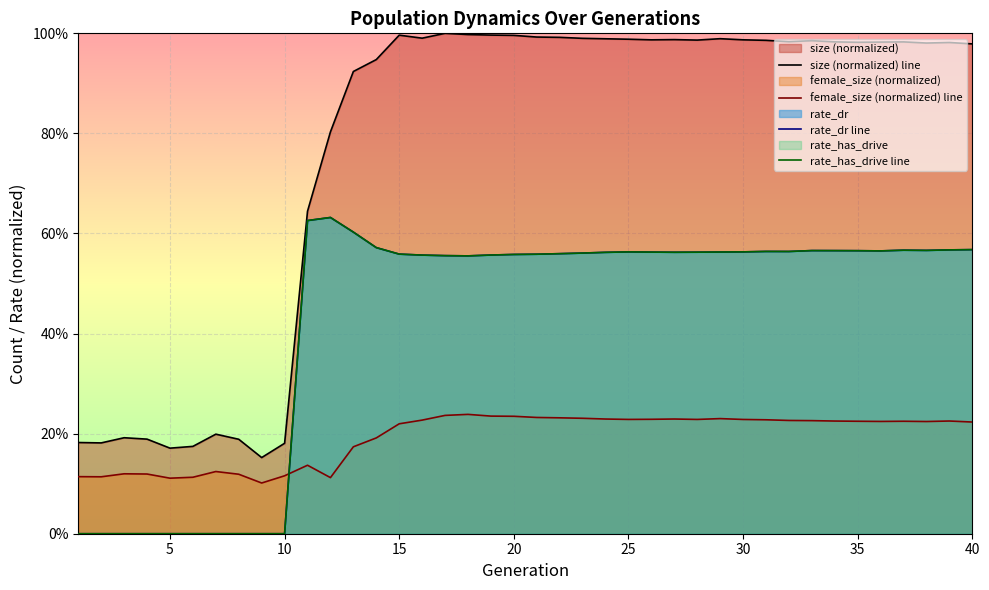

What is the average value of the rate_has_drive line series?

0.4